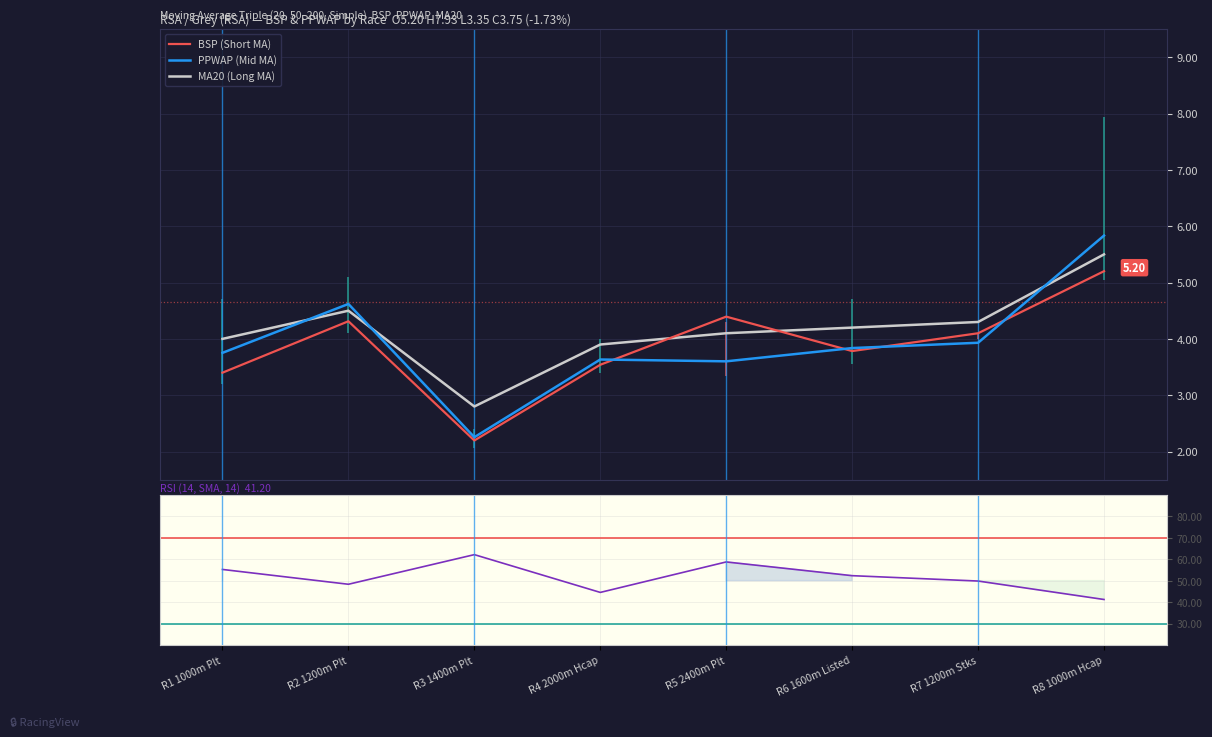

What is the sum of the MA20 (Long MA) values at R5 2400m Plt and R6 1600m Listed?

8.3